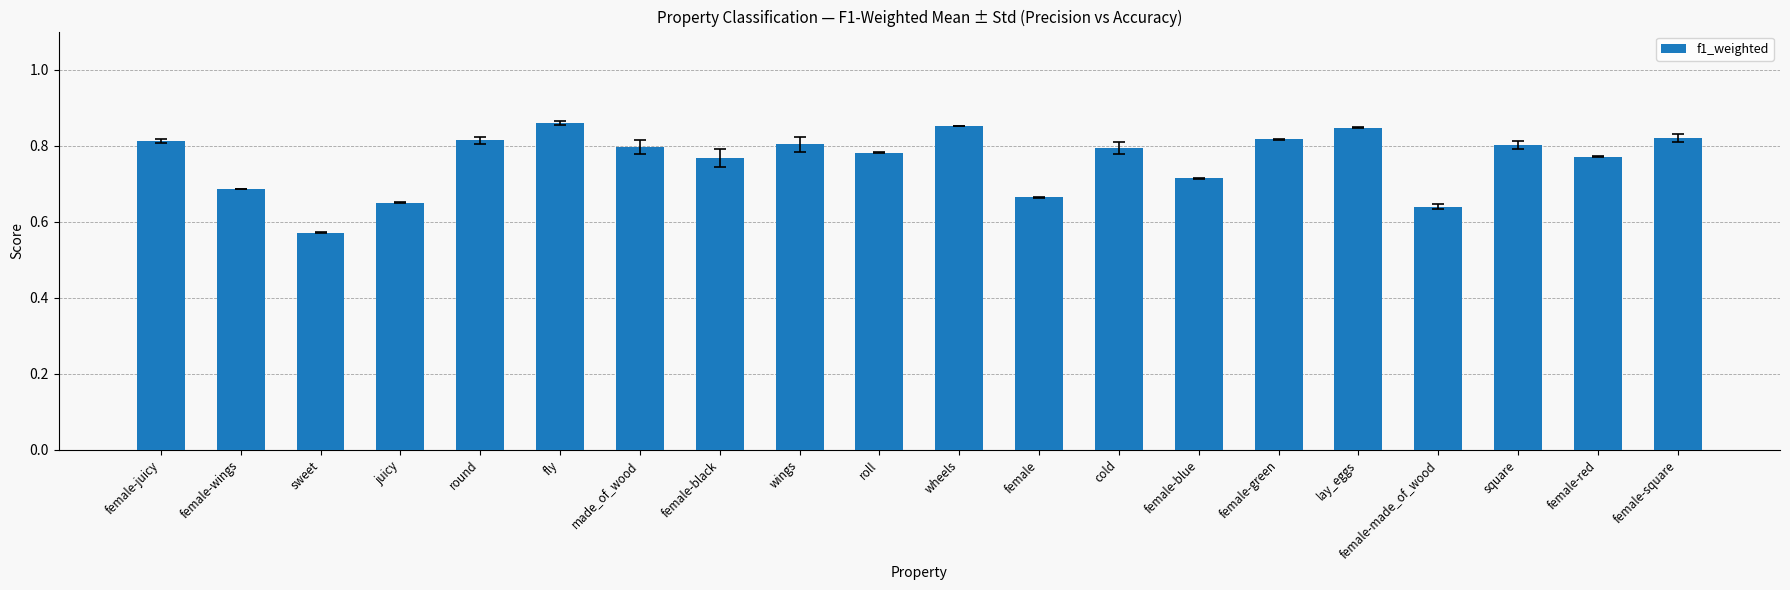

Is it true that the value at female-made_of_wood is 1.1?

False